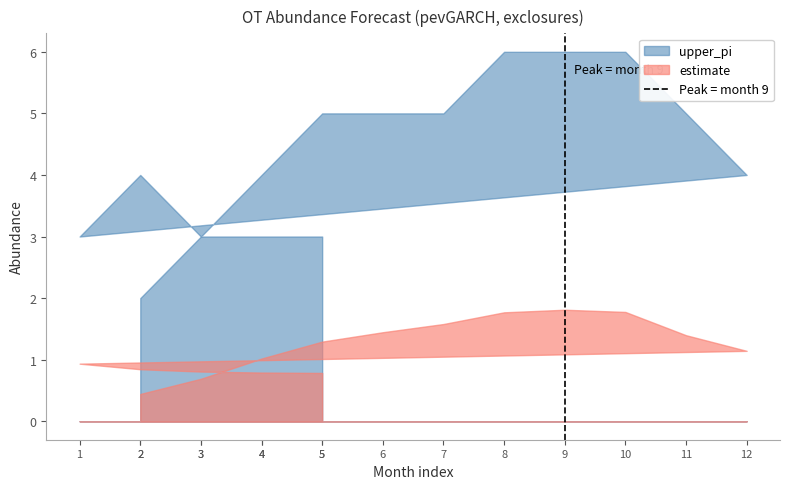

Between 3 and 2, which is larger?

3